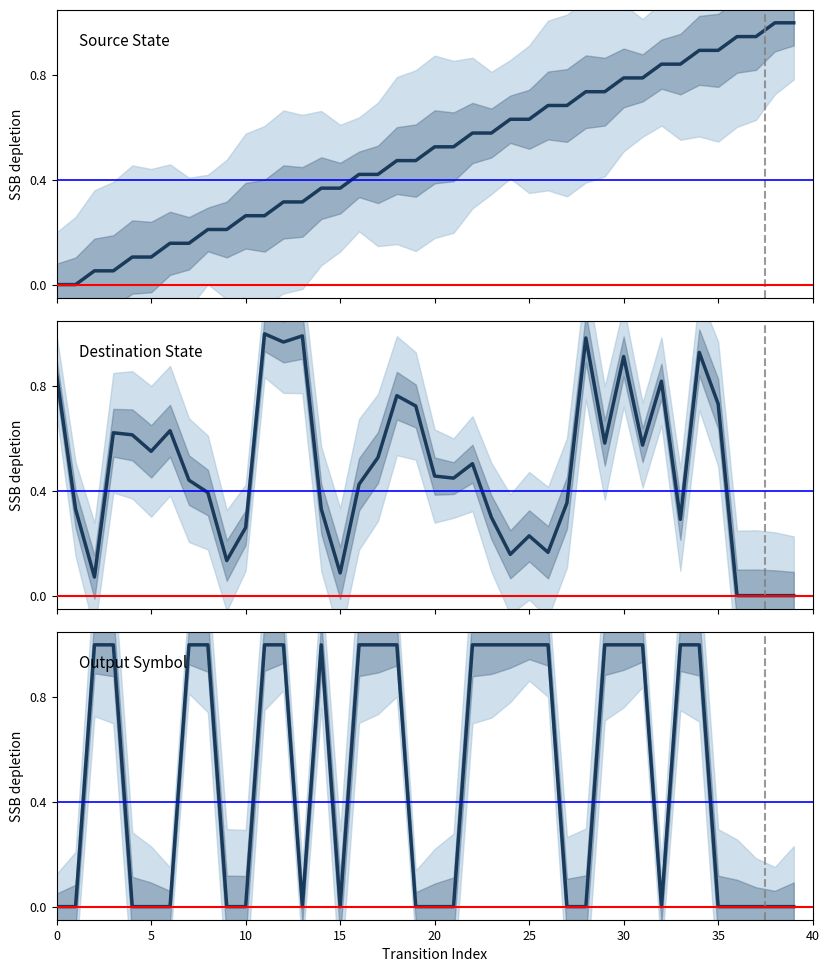

At which category is the sum across all series the highest?

34